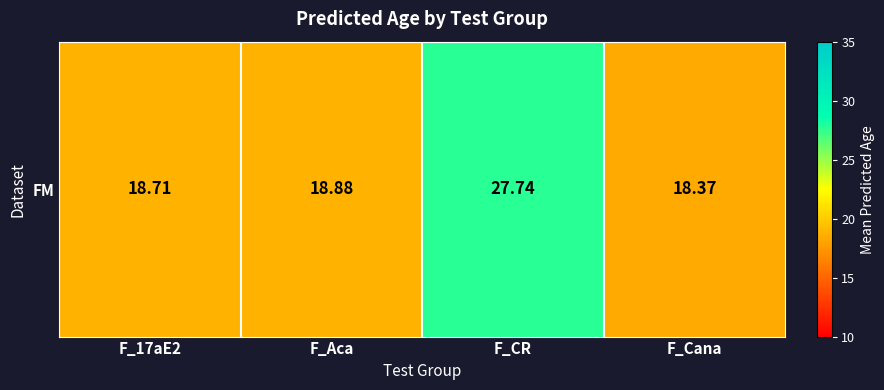

What is the difference between the values at F_CR and F_Cana?

9.4